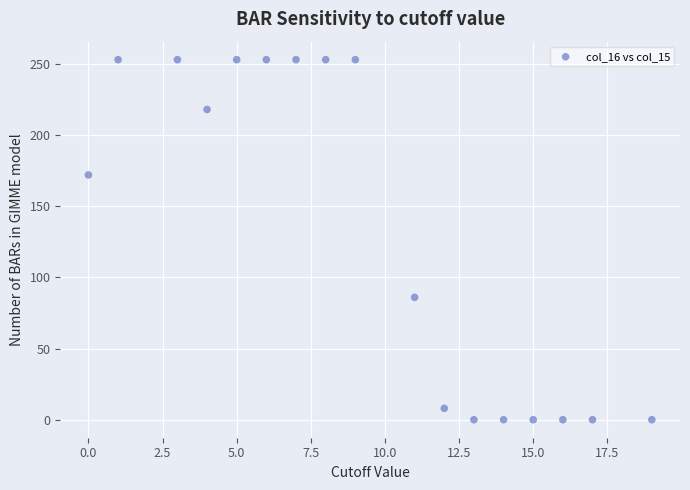

What Y value in the scatter plot is closest to 126?

86